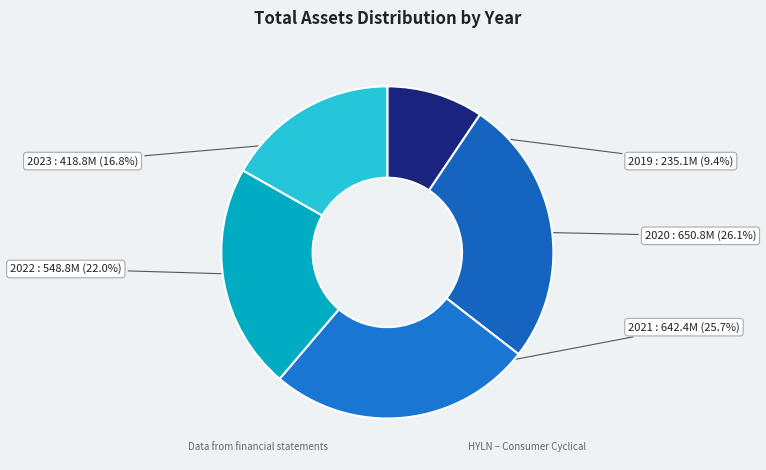

Is the sum of 2022 and 2021 greater than half?

No